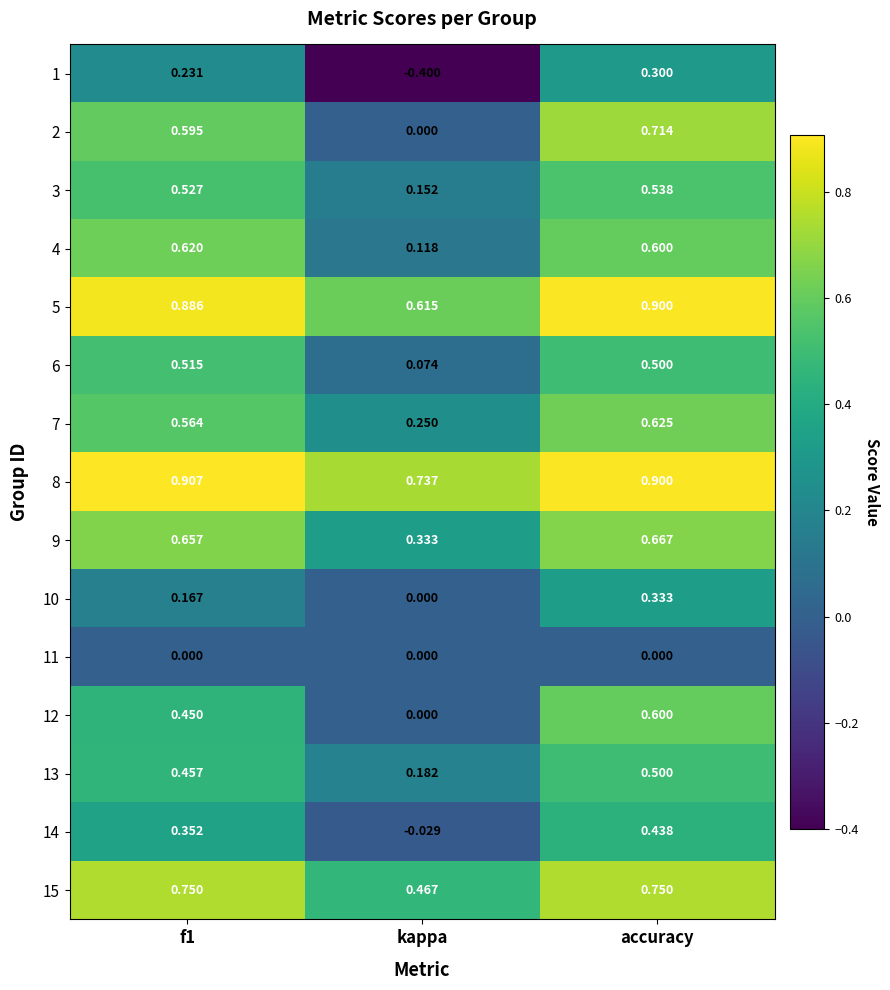

At which label is 4 closest to 0?

kappa